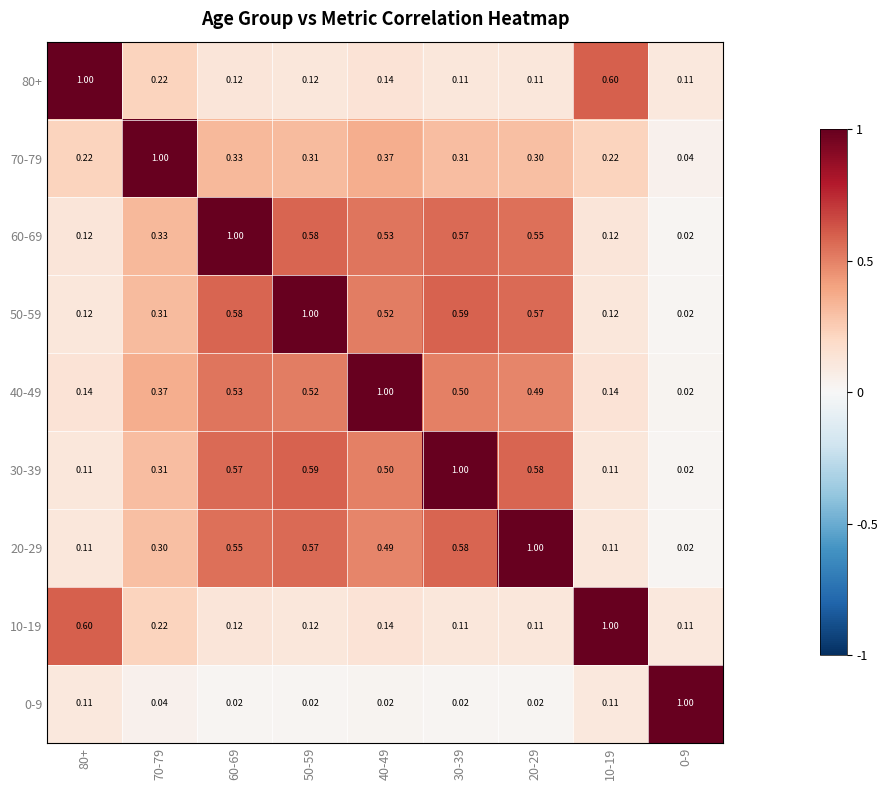

What is the total value across all series at 60-69?

3.8